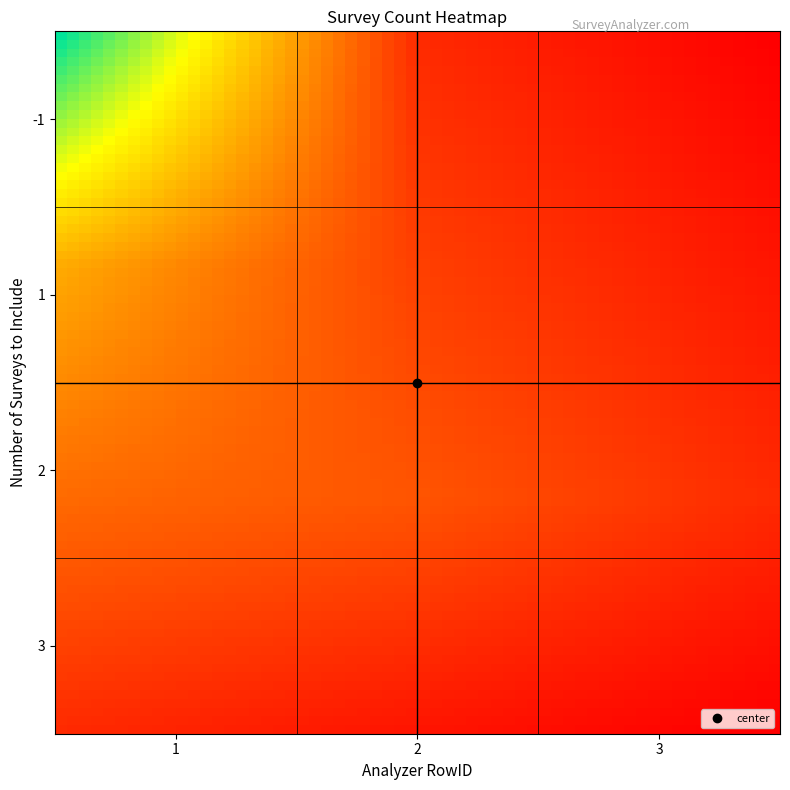

Reading left to right, transcribe all the data shown in this chart.

-1: 1=18	2=2	3=0
1: 1=8	2=3	3=1
2: 1=5	2=4	3=2
3: 1=2	2=1	3=0